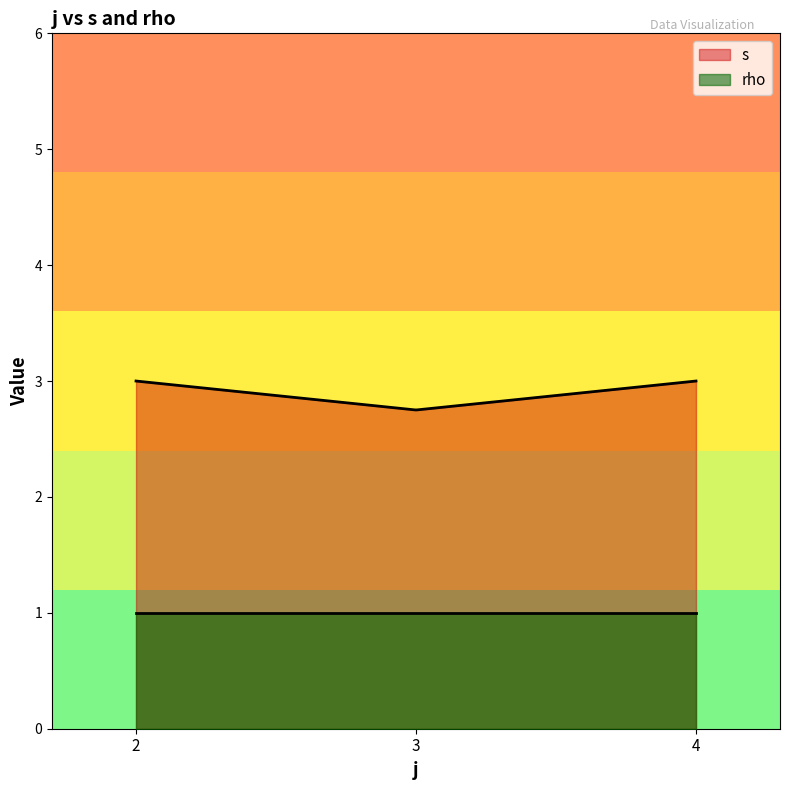

Count the number of data series in this chart.

2